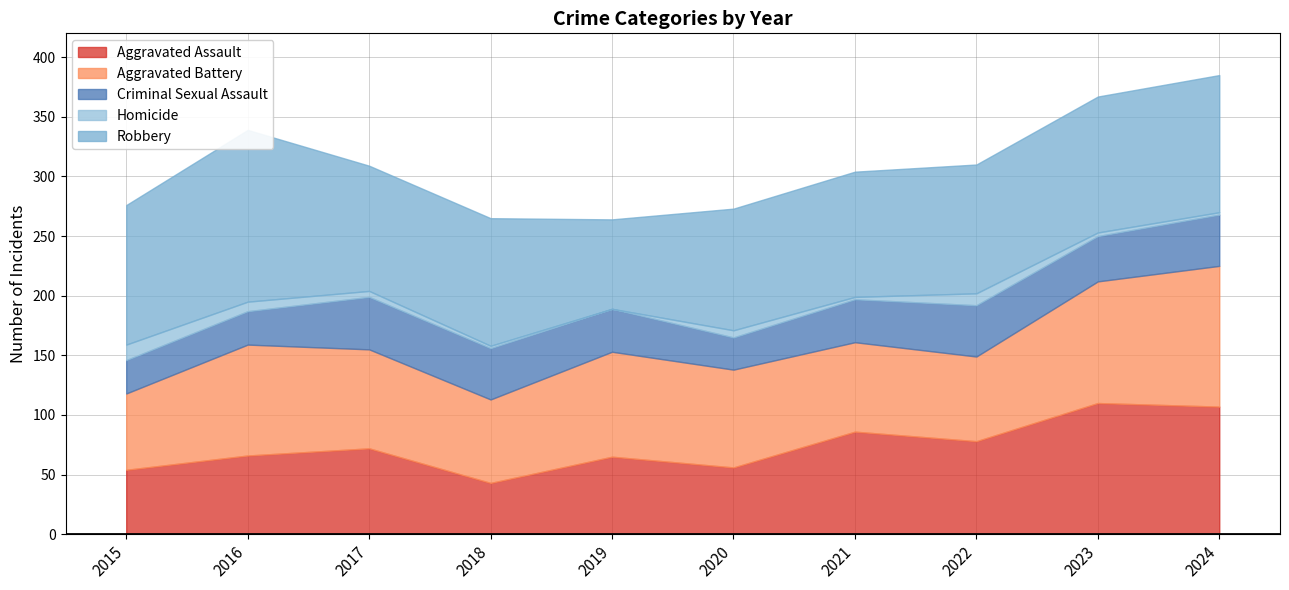

Reading left to right, what are all the values shown in this chart?

Aggravated Assault: 2015=54	2016=66	2017=72	2018=43	2019=65	2020=56	2021=86	2022=78	2023=110	2024=107
Aggravated Battery: 2015=64	2016=93	2017=83	2018=70	2019=88	2020=82	2021=75	2022=71	2023=102	2024=118
Criminal Sexual Assault: 2015=28	2016=28	2017=44	2018=43	2019=36	2020=27	2021=36	2022=43	2023=38	2024=43
Homicide: 2015=13	2016=8	2017=5	2018=2	2019=0	2020=6	2021=2	2022=10	2023=3	2024=2
Robbery: 2015=117	2016=144	2017=105	2018=107	2019=75	2020=102	2021=105	2022=108	2023=114	2024=115